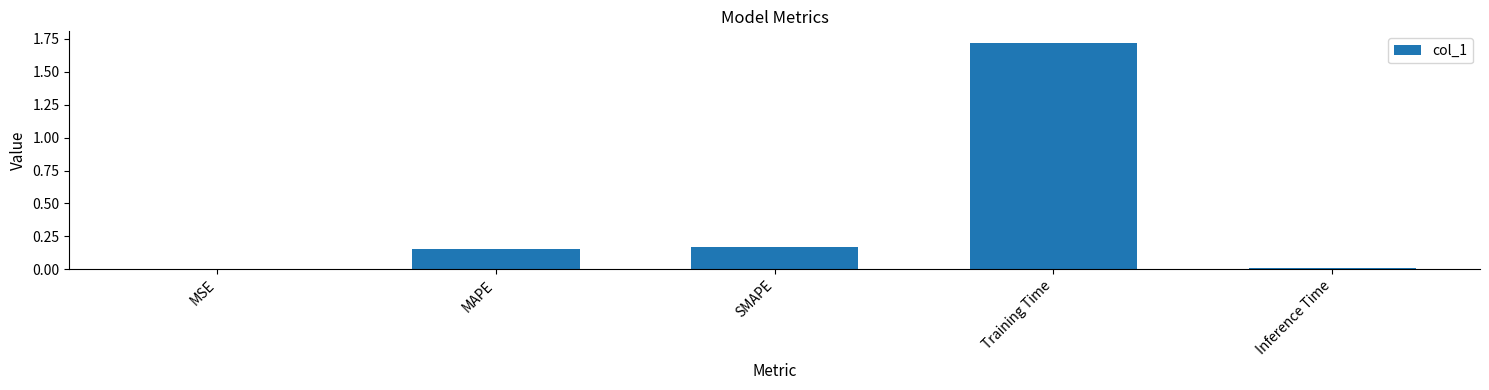

At which category does the chart reach its peak across all series?

Training Time